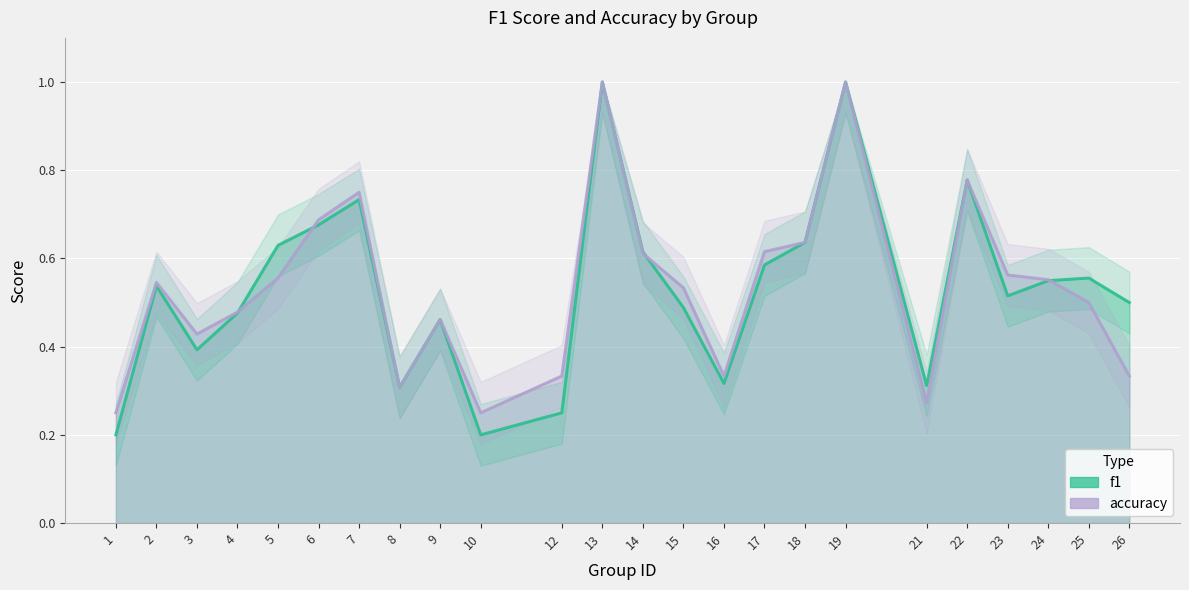

Reading right to left, transcribe all the data shown in this chart.

f1: 26=0.5	25=0.6	24=0.5	23=0.5	22=0.8	21=0.3	19=1.0	18=0.6	17=0.6	16=0.3	15=0.5	14=0.6	13=1.0	12=0.2	10=0.2	9=0.5	8=0.3	7=0.7	6=0.7	5=0.6	4=0.5	3=0.4	2=0.5	1=0.2
accuracy: 26=0.3	25=0.5	24=0.6	23=0.6	22=0.8	21=0.3	19=1.0	18=0.6	17=0.6	16=0.3	15=0.5	14=0.6	13=1.0	12=0.3	10=0.2	9=0.5	8=0.3	7=0.8	6=0.7	5=0.6	4=0.5	3=0.4	2=0.5	1=0.2